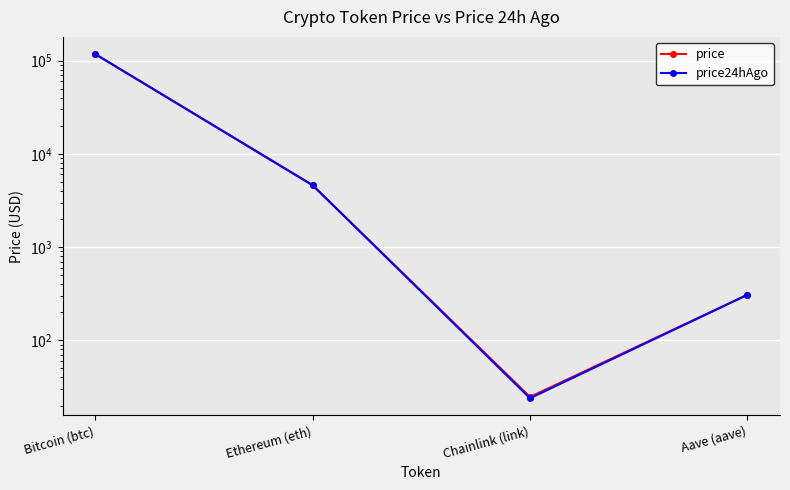

At which label does price24hAgo first exceed 4612?

Bitcoin (btc)